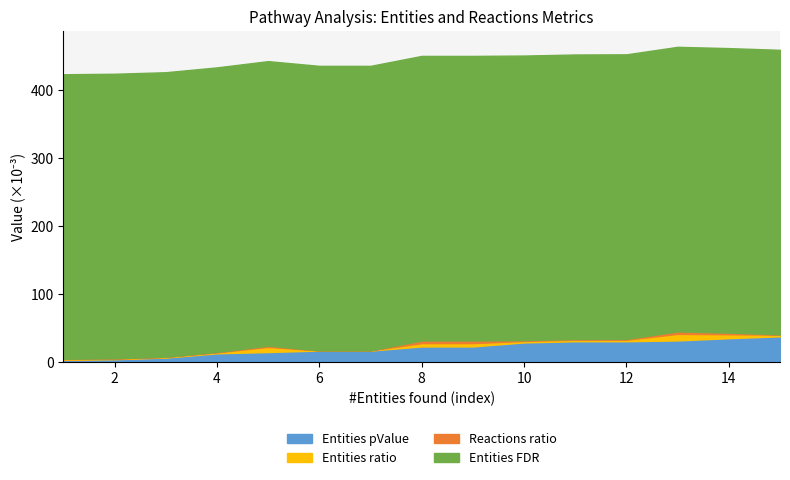

How many lines are shown in the chart?

4